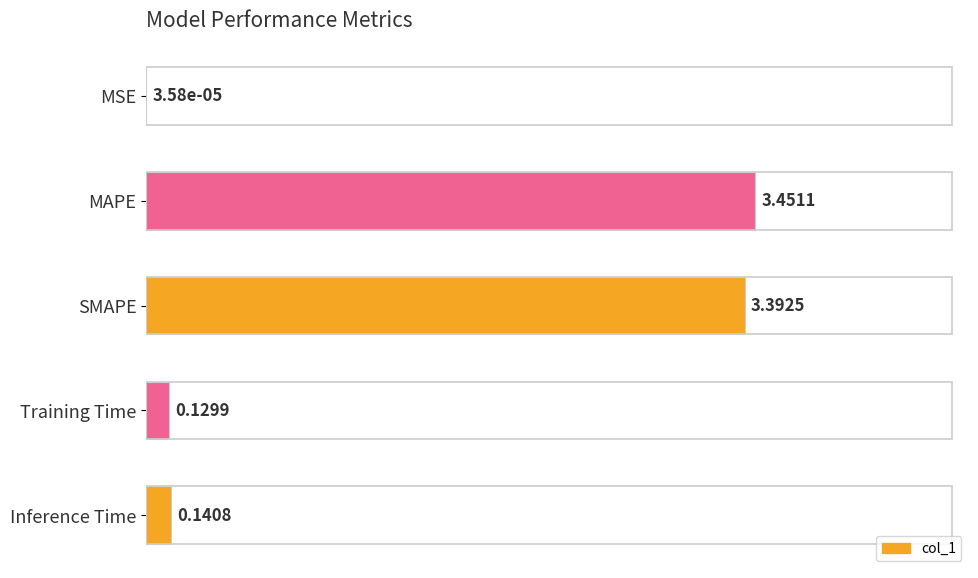

What is the change in value from MAPE to Training Time?

-3.3